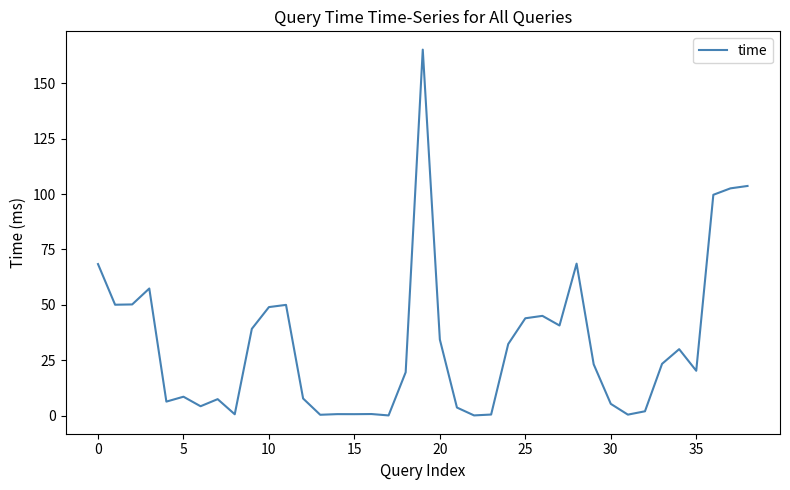

What is the maximum value shown in the chart?

165.1